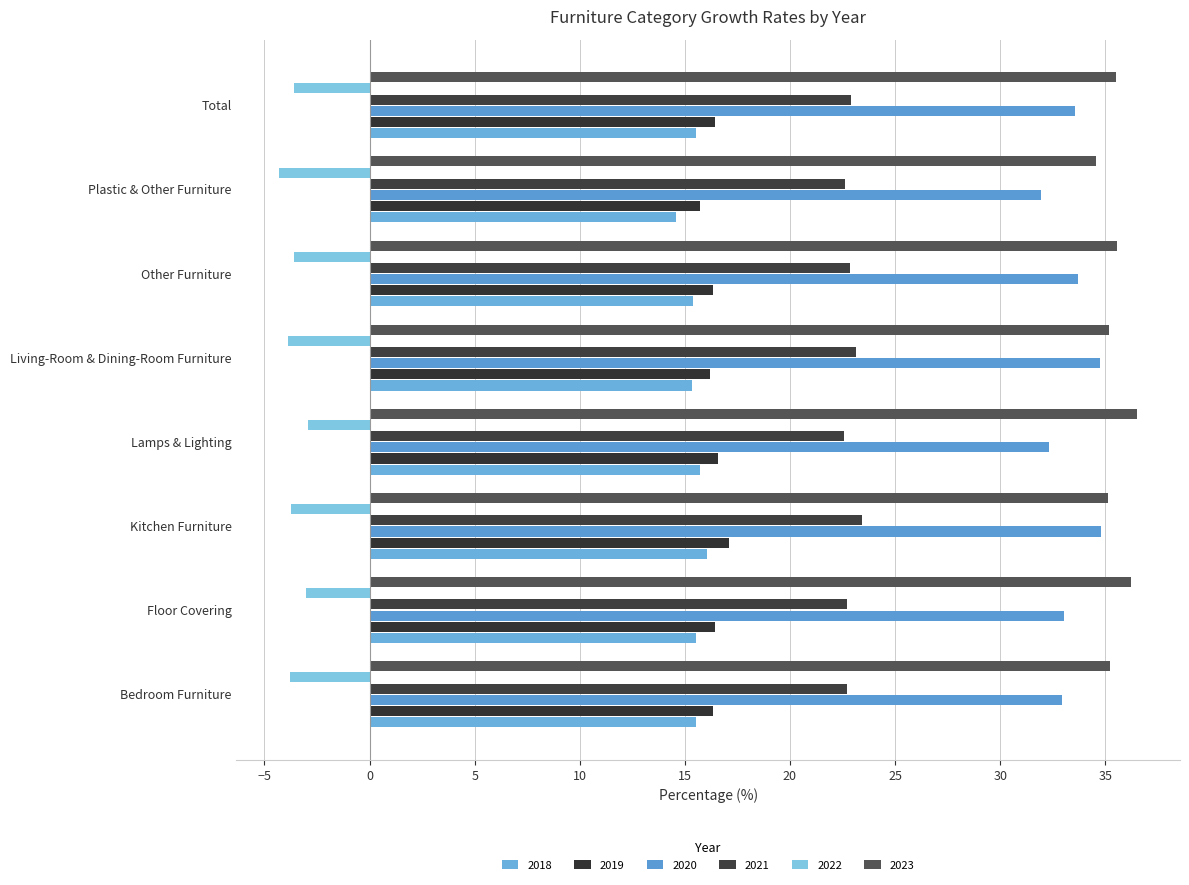

What is the maximum value for 2018?

16.1